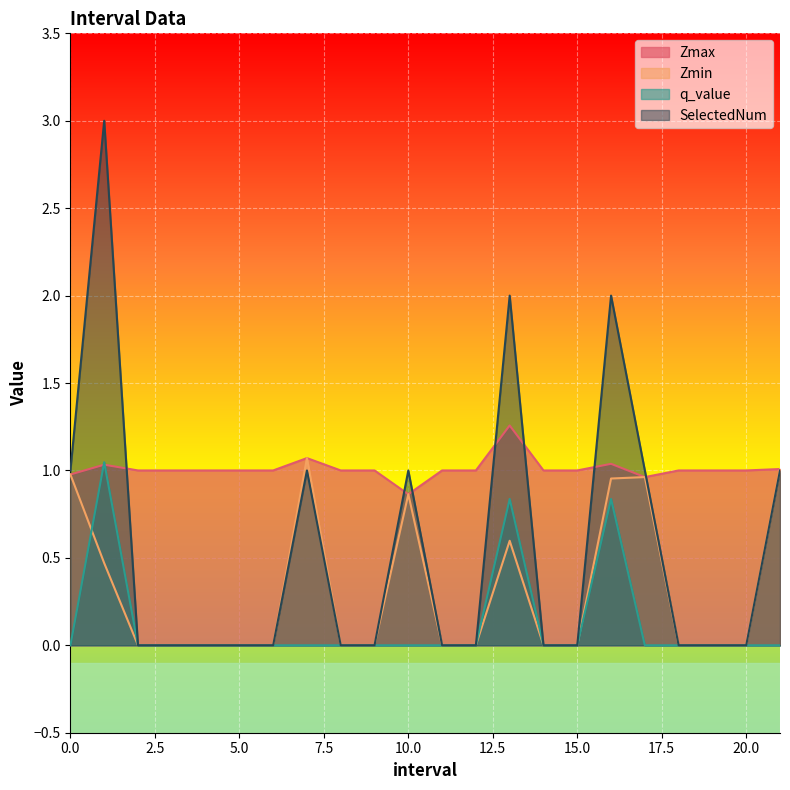

List the series in order of their overall mean, lowest first.

q_value, Zmin, SelectedNum, Zmax